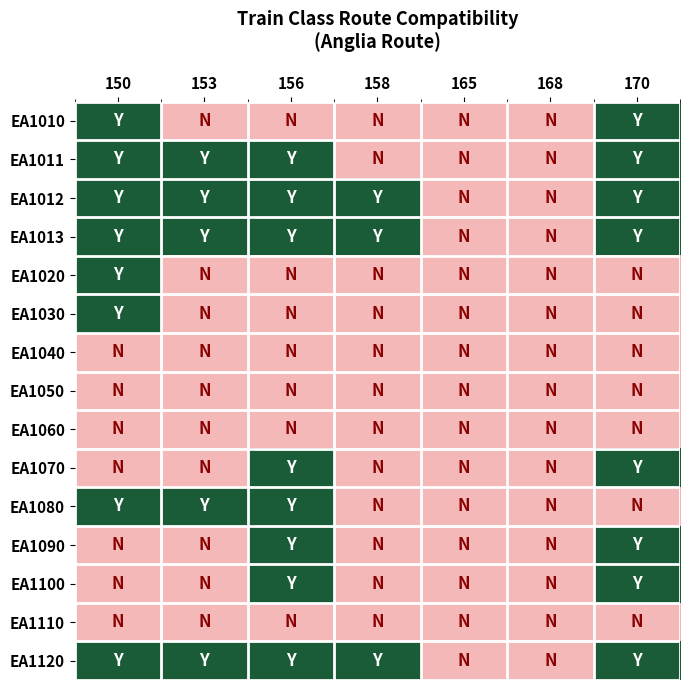

Reading left to right, transcribe all the data shown in this chart.

EA1010: 150=1	153=0	156=0	158=0	165=0	168=0	170=1
EA1011: 150=1	153=1	156=1	158=0	165=0	168=0	170=1
EA1012: 150=1	153=1	156=1	158=1	165=0	168=0	170=1
EA1013: 150=1	153=1	156=1	158=1	165=0	168=0	170=1
EA1020: 150=1	153=0	156=0	158=0	165=0	168=0	170=0
EA1030: 150=1	153=0	156=0	158=0	165=0	168=0	170=0
EA1040: 150=0	153=0	156=0	158=0	165=0	168=0	170=0
EA1050: 150=0	153=0	156=0	158=0	165=0	168=0	170=0
EA1060: 150=0	153=0	156=0	158=0	165=0	168=0	170=0
EA1070: 150=0	153=0	156=1	158=0	165=0	168=0	170=1
EA1080: 150=1	153=1	156=1	158=0	165=0	168=0	170=0
EA1090: 150=0	153=0	156=1	158=0	165=0	168=0	170=1
EA1100: 150=0	153=0	156=1	158=0	165=0	168=0	170=1
EA1110: 150=0	153=0	156=0	158=0	165=0	168=0	170=0
EA1120: 150=1	153=1	156=1	158=1	165=0	168=0	170=1